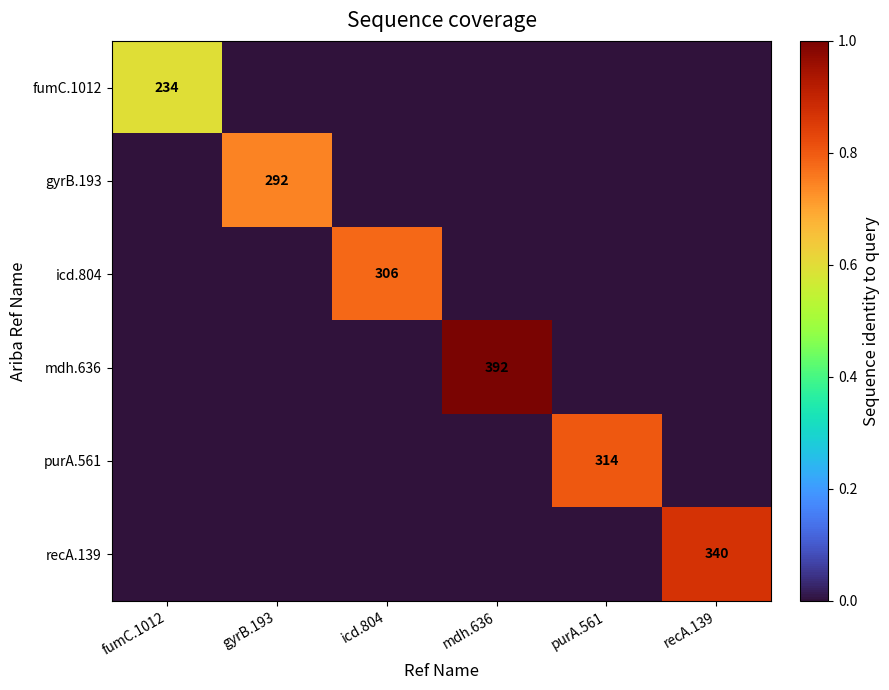

List the labels in order of icd.804 value, smallest first.

fumC.1012, gyrB.193, mdh.636, purA.561, recA.139, icd.804